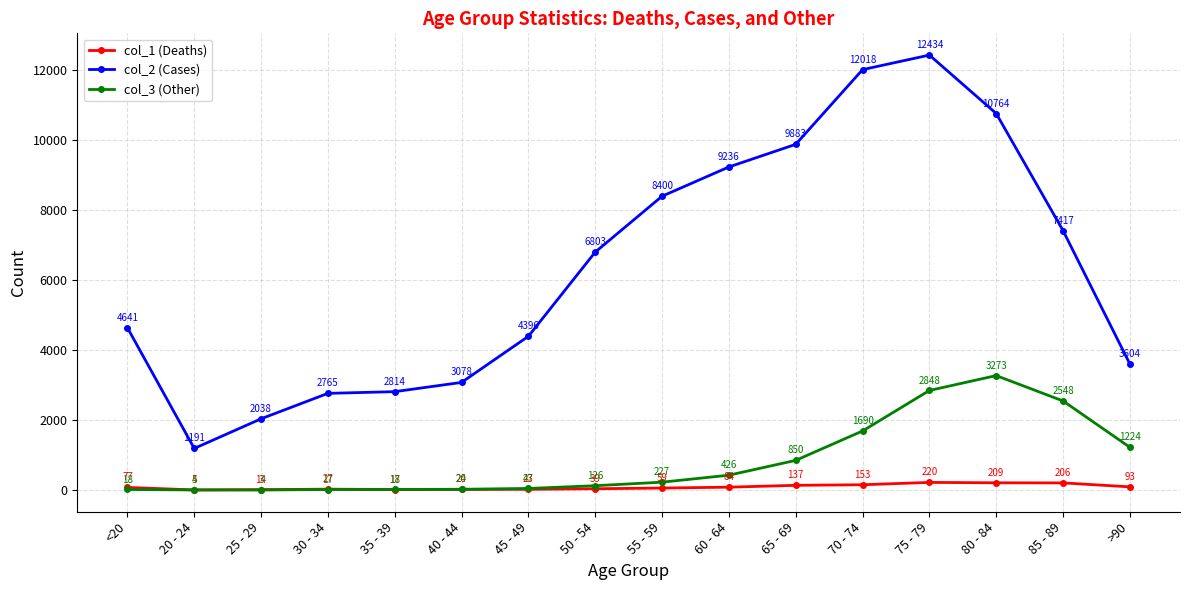

Which category has the highest value in the col_3 (Other) series?

80 - 84